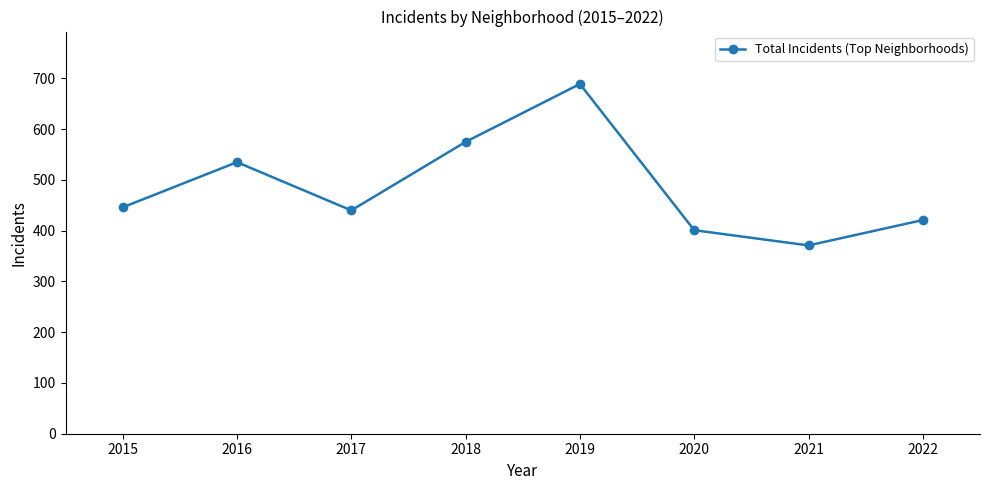

What is the value of the 6th point from the left?

401